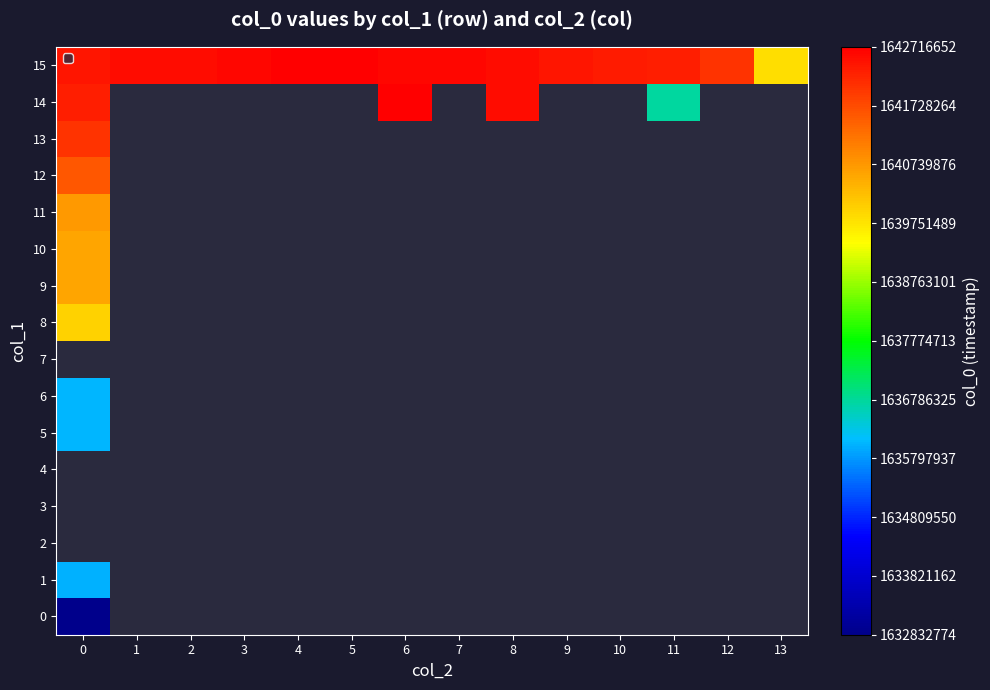

Rank the series by their maximum value, from lowest to highest.

row_0, row_1, row_2, row_3, row_4, row_6, row_5, row_7, row_8, row_9, row_10, row_11, row_12, row_13, row_14, row_15